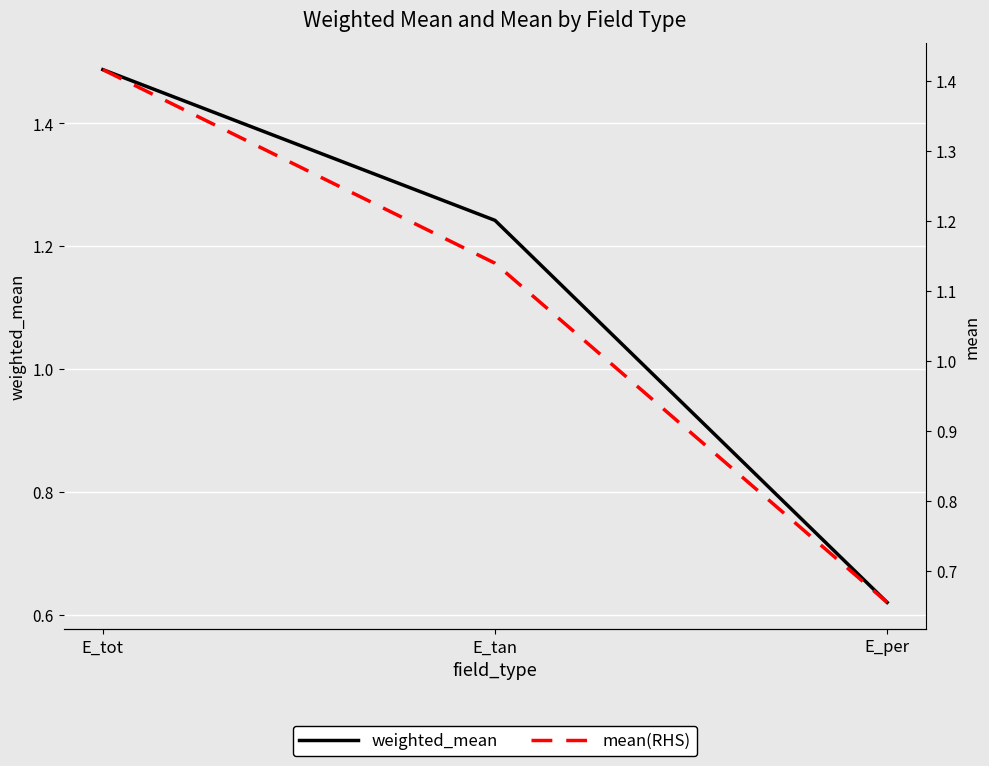

Reading left to right, list all the values displayed in this chart.

weighted_mean: 1.5	1.2	0.6
mean(RHS): 1.4	1.1	0.7